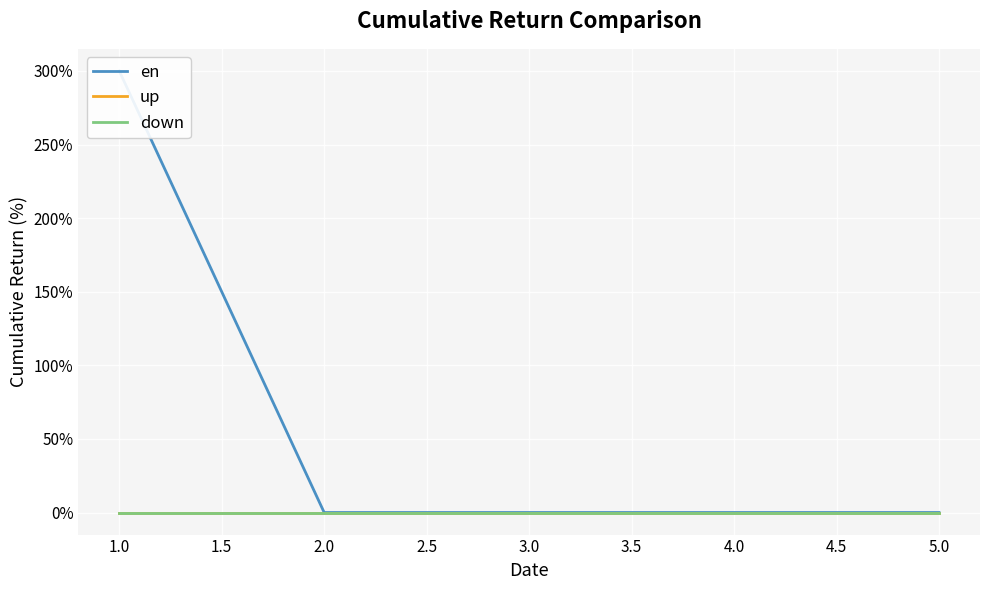

Count the number of data series in this chart.

3